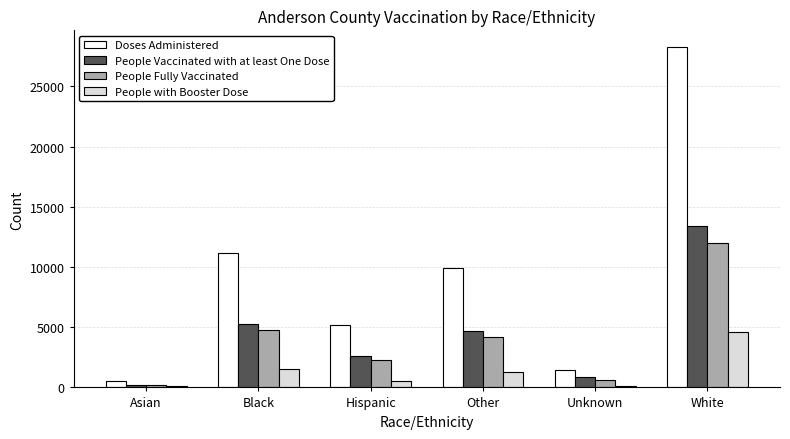

What is the greatest value displayed?

28246